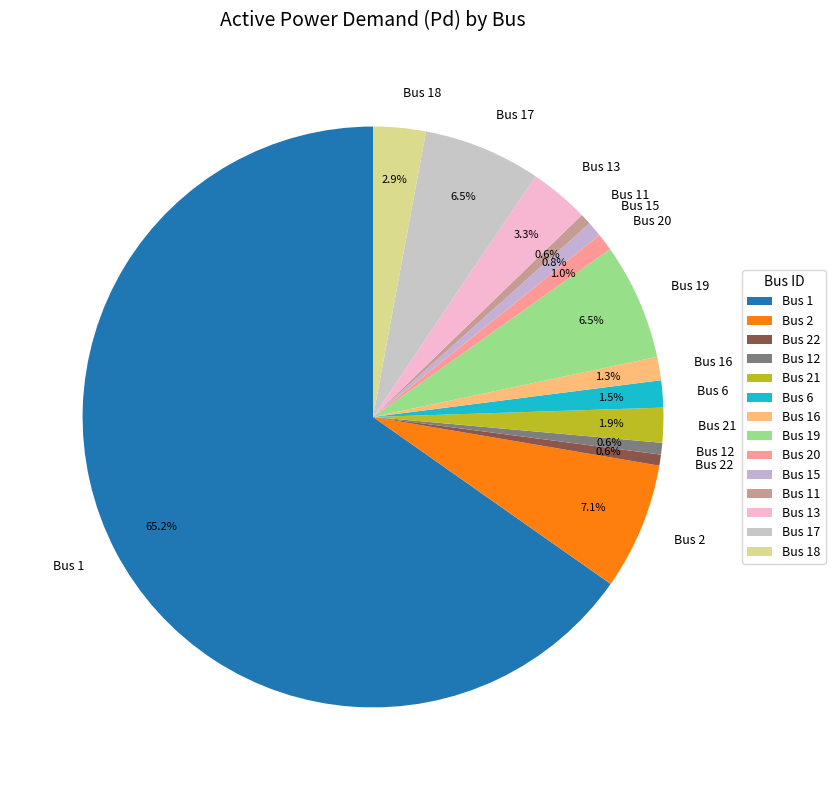

What percentage do Bus 2 and Bus 22 together represent?

7.7%